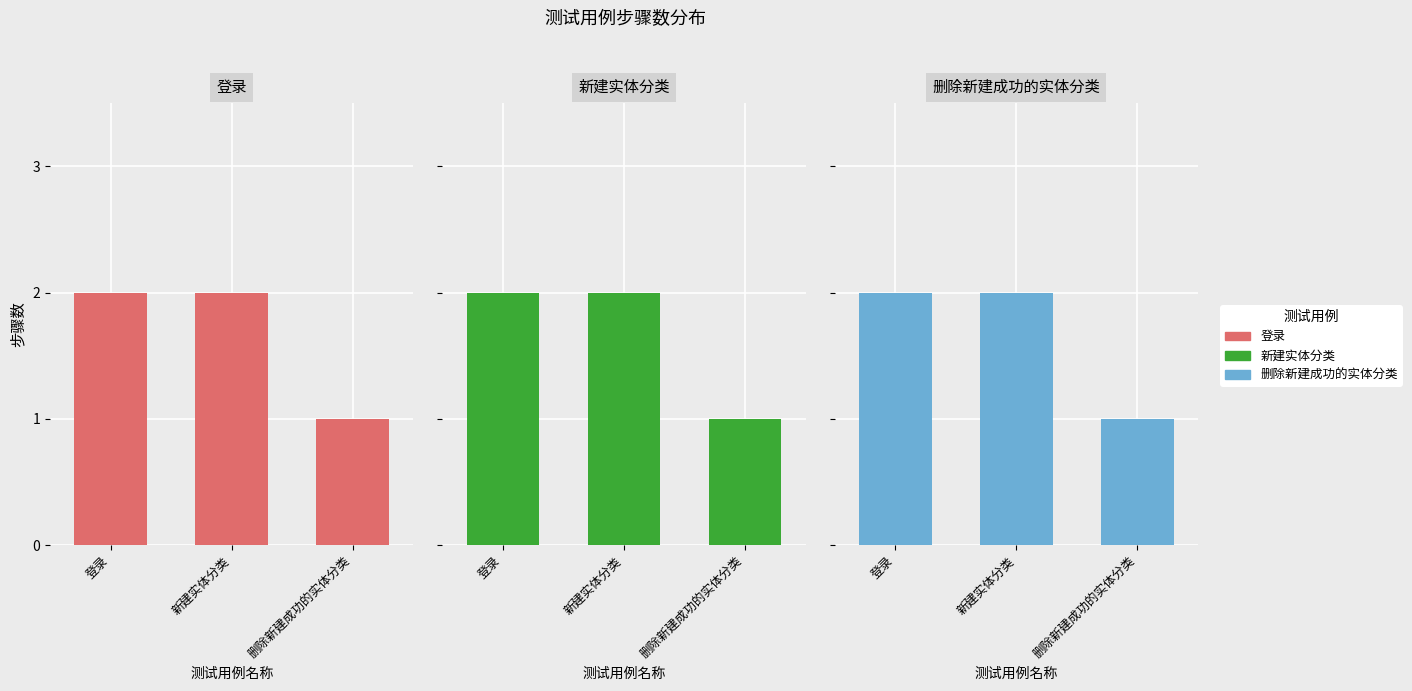

What is the label of the 2nd bar from the right?

新建实体分类